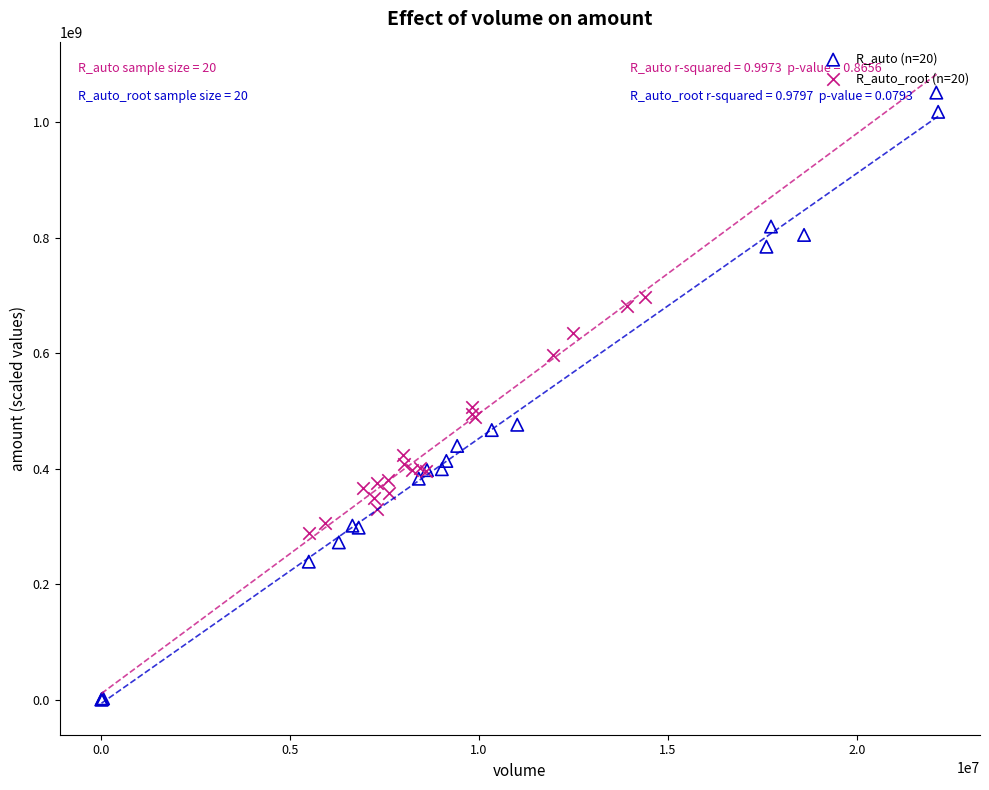

Which series has the widest spread of Y values?

R_auto (n=20)